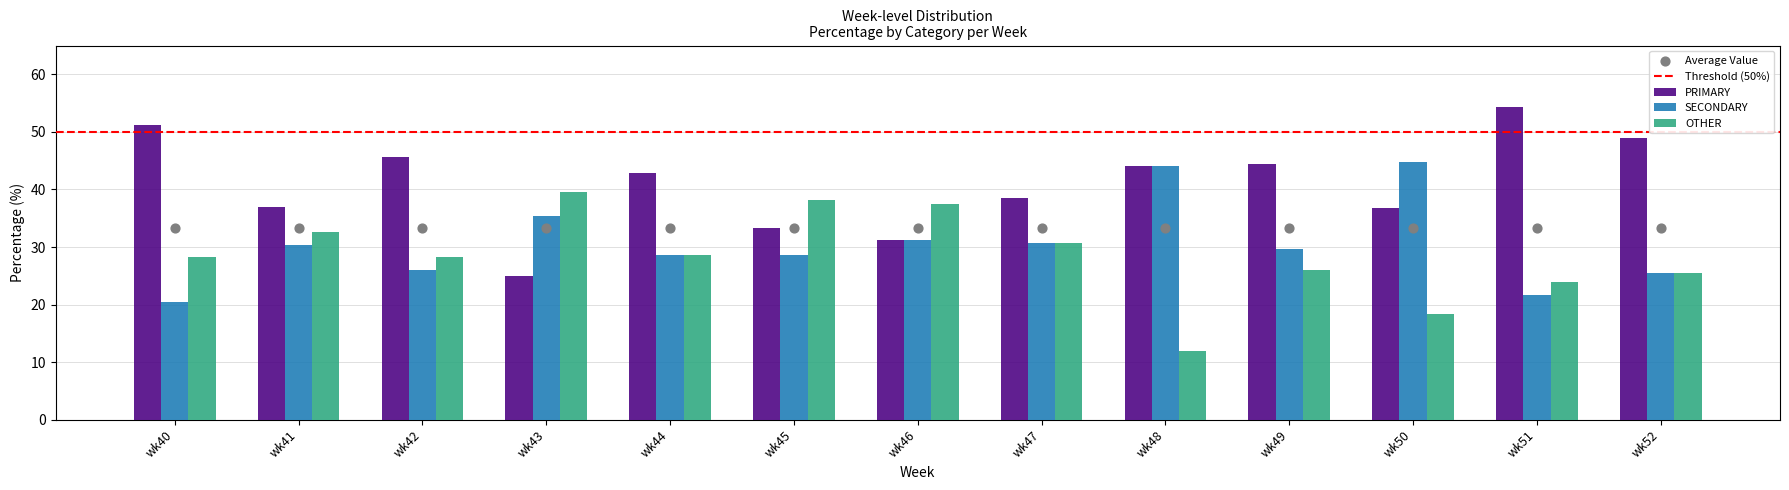

At which category is the sum across all series the highest?

wk40